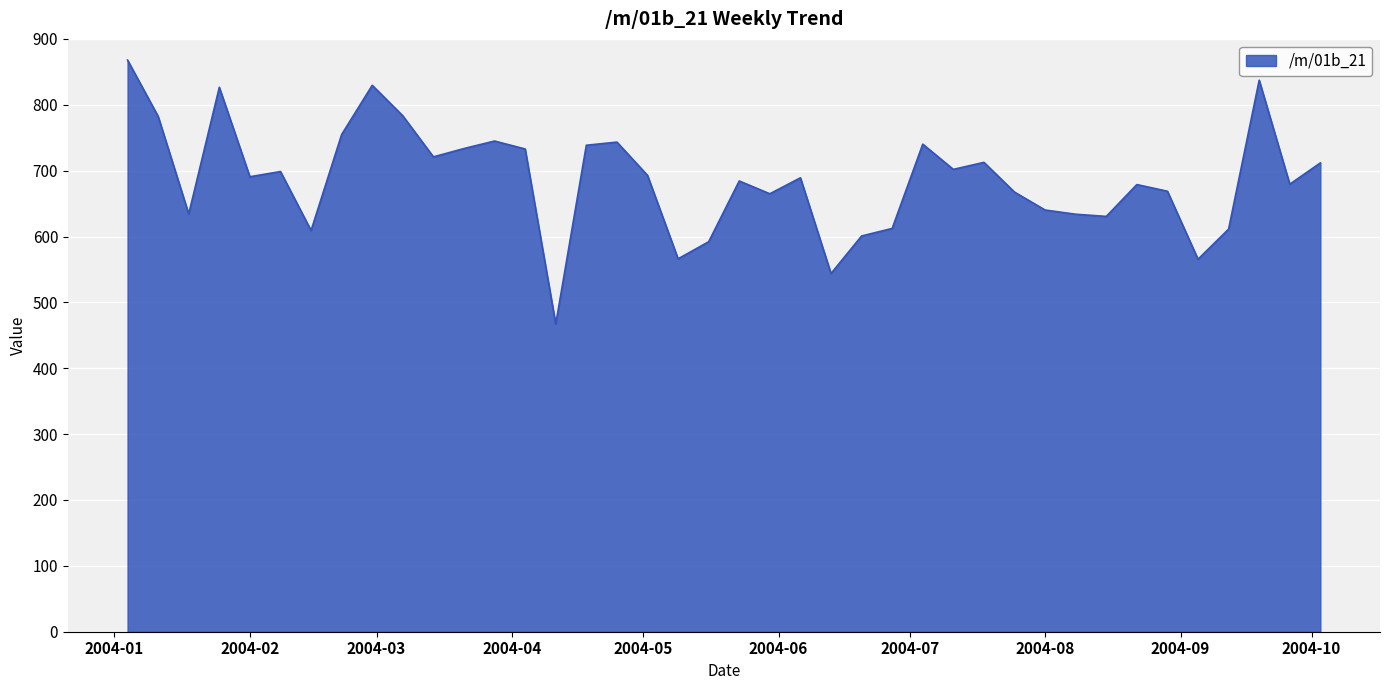

What is the difference between the maximum and minimum values?

400.8